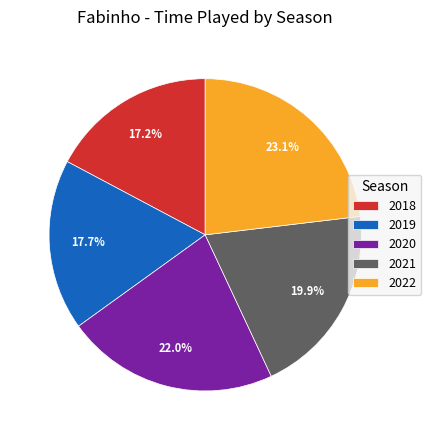

Does 2021 represent more than half of the total?

No